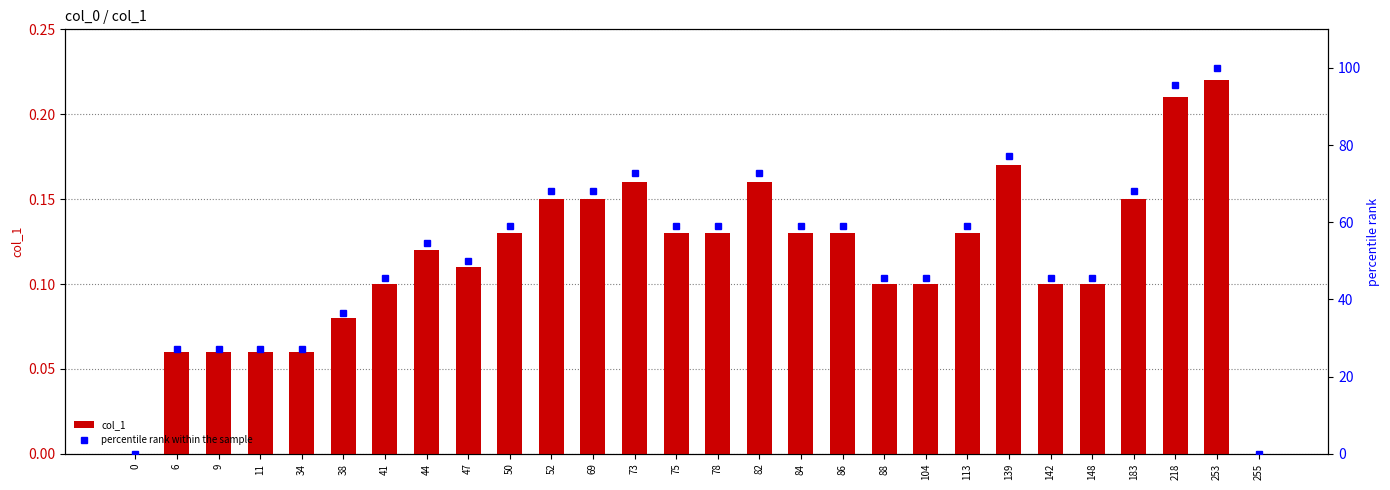

How many col_1 values are between 0 and 1?

28